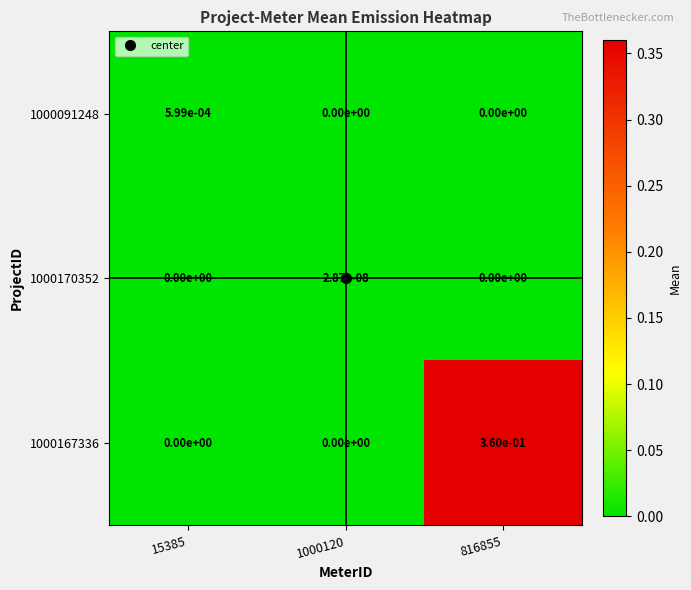

Is it true that 1000170352 equals 0.0 at 1000120?

True